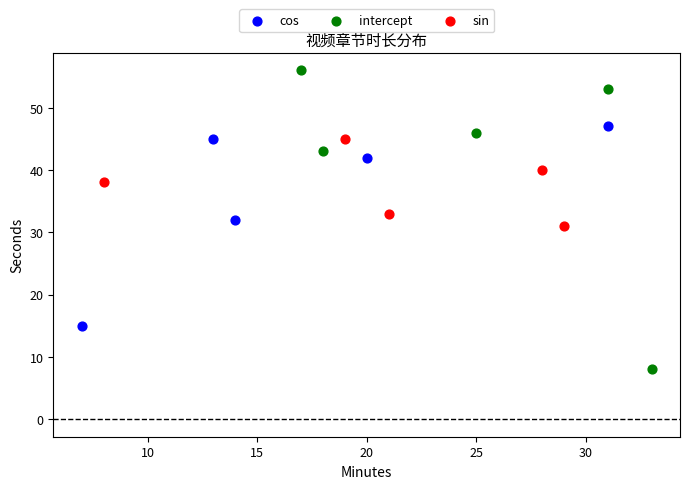

Which series reaches the minimum Y coordinate?

intercept